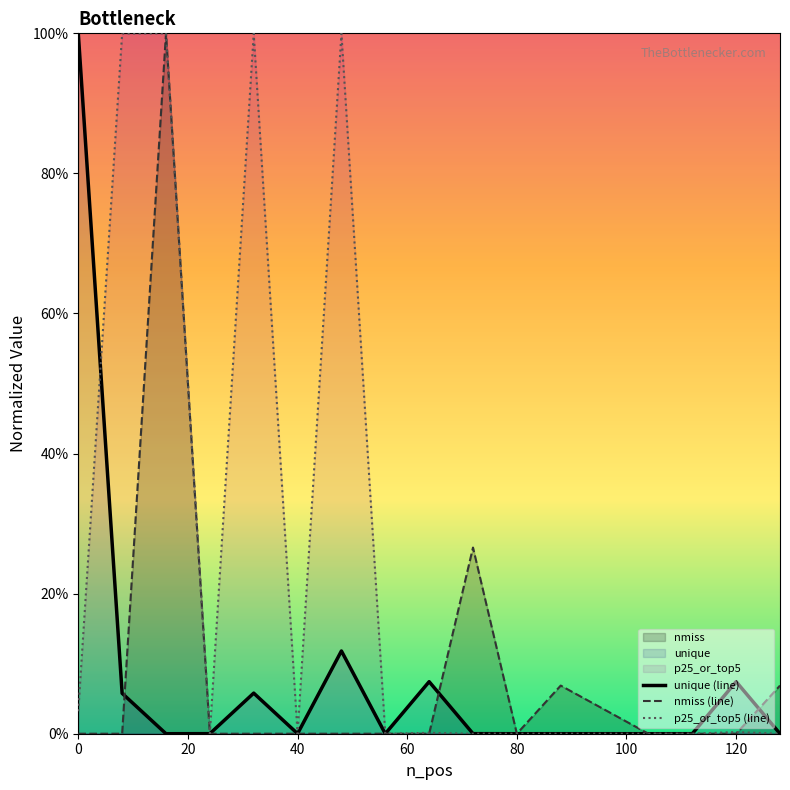

What is the greatest value displayed?

100.0